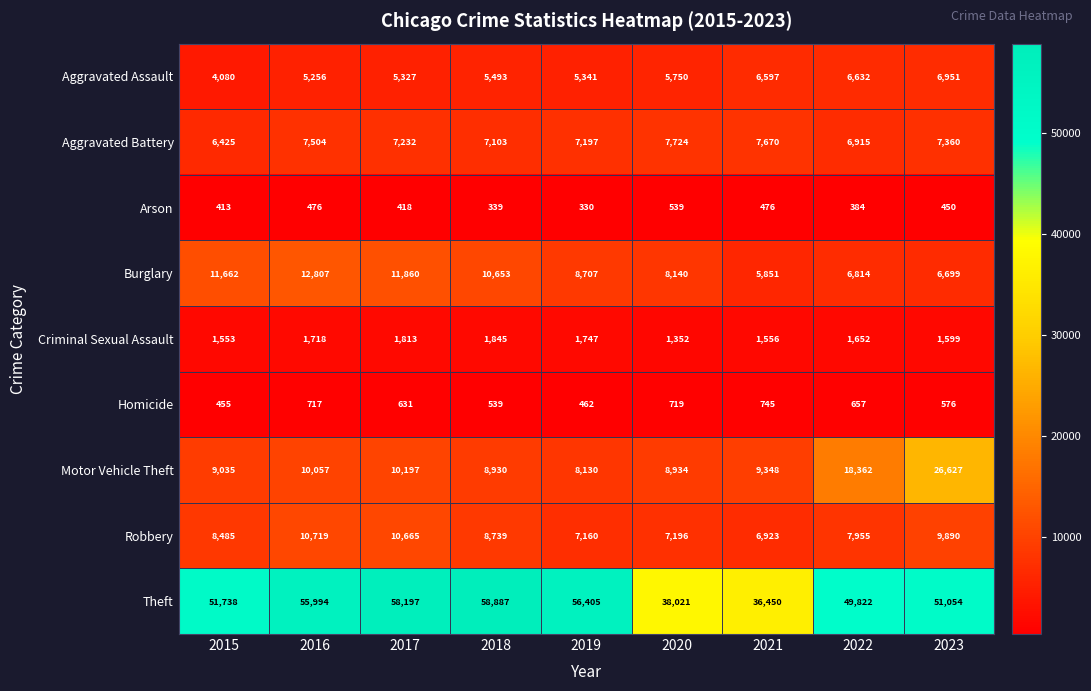

The Aggravated Battery series shows 7504 at 2016. True or false?

True